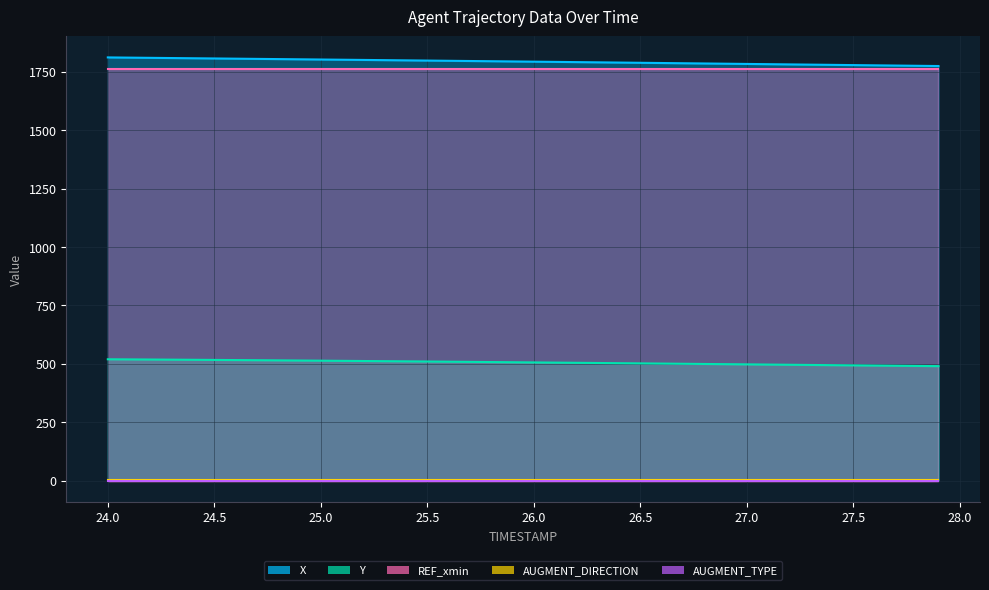

What is the difference between the maximum and minimum values in the Y series?

29.4